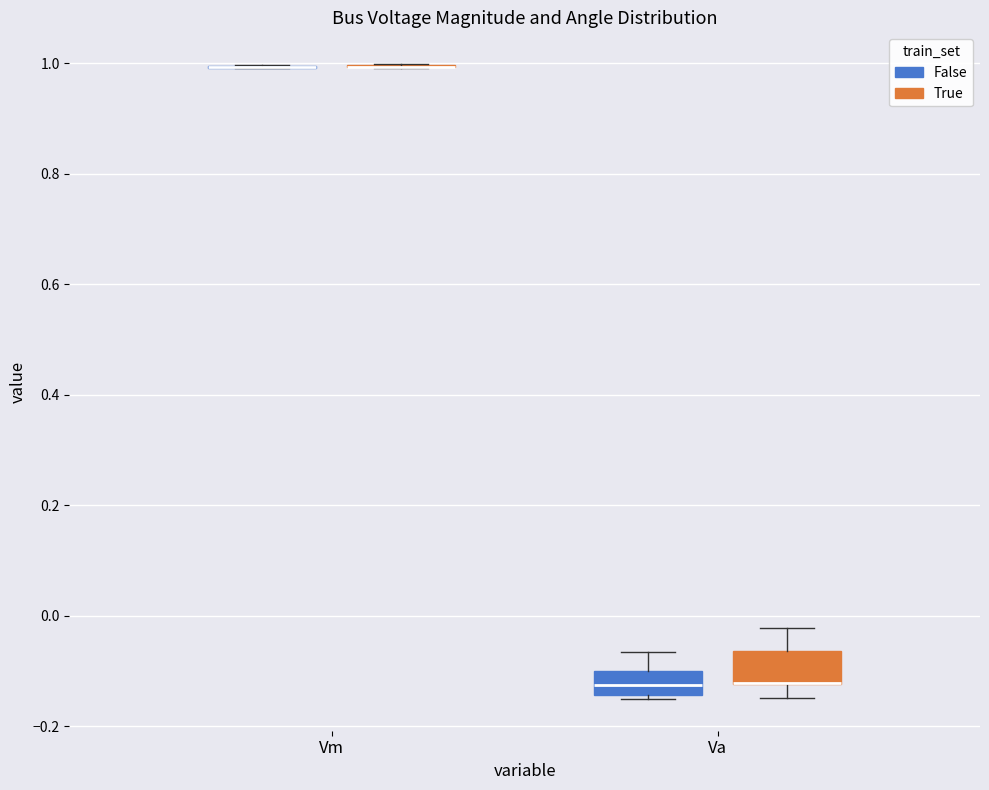

Reading left to right, read every box against the y-axis: the position of its median line, the range the box covers, and the ends of its whiskers. The values are not printed on the chart, so give them approximately, as read against the axis.

Vm (False): box collapsed to a line at 1.00, whiskers 1.00 to 1.00
Vm (True): box collapsed to a line at 1.00, whiskers 1.00 to 1.00
Va (False): median -0.12, box -0.14 to -0.10, whiskers -0.16 to -0.06
Va (True): median -0.12 (drawn on the box's lower edge), box -0.12 to -0.06, whiskers -0.14 to -0.02